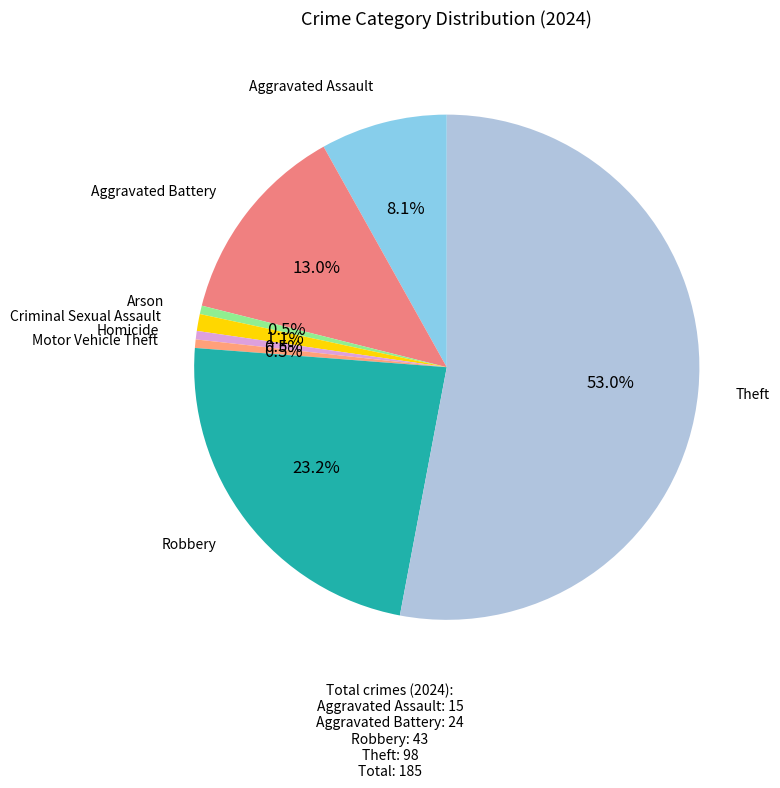

Which category accounts for the majority?

Theft